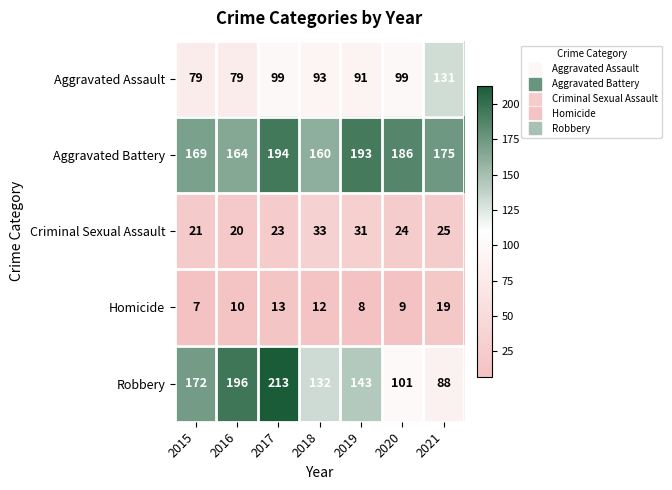

What is the maximum value shown in the chart?

213